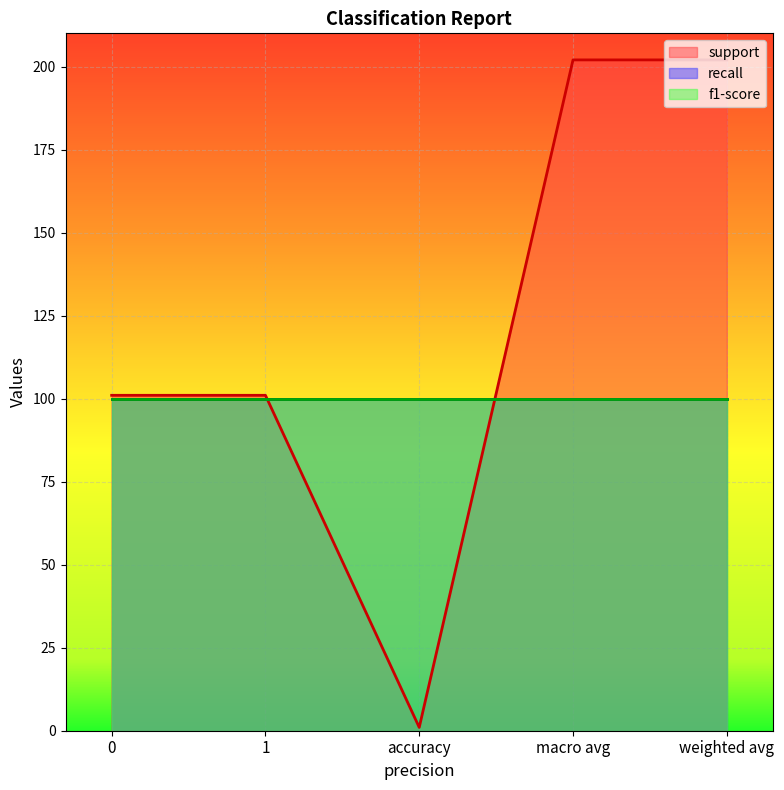

Rank the series by their maximum value, from lowest to highest.

recall, f1-score, support